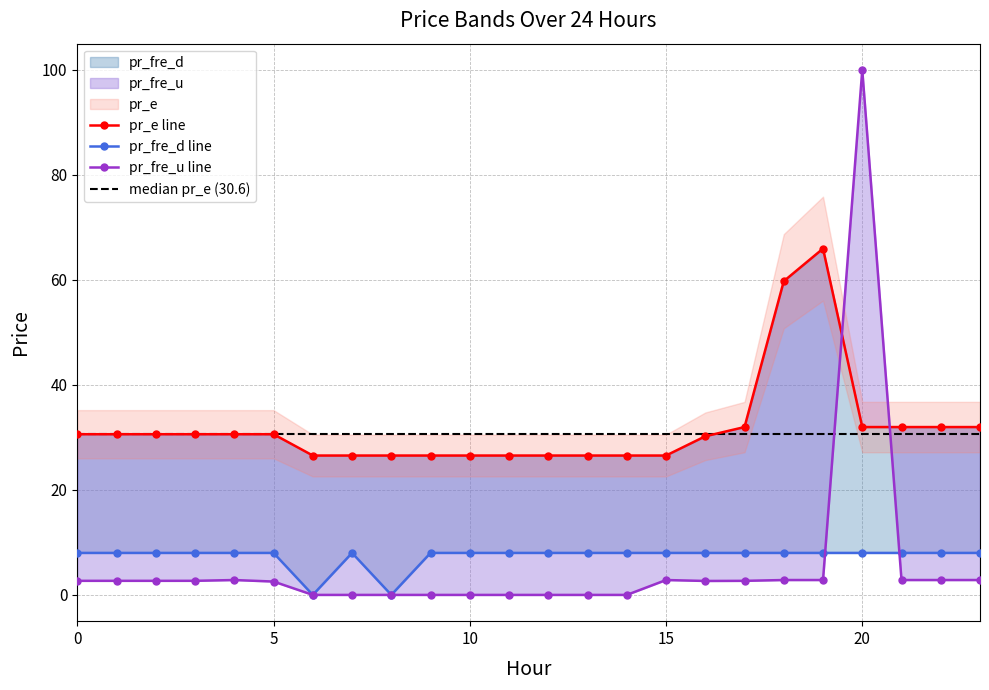

Is this an area chart (filled region under the line)?

No